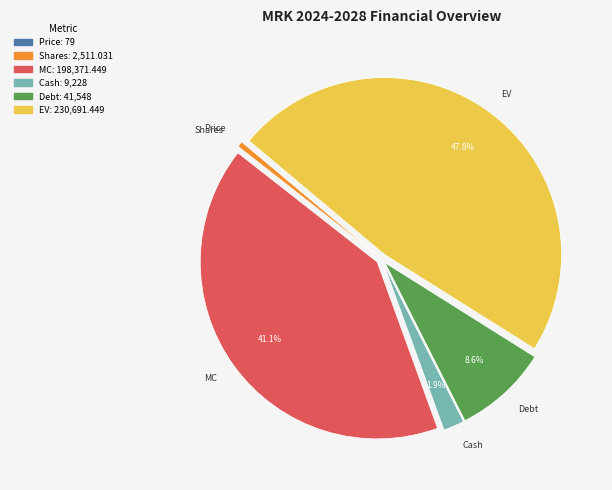

Approximately how many times larger is the value at Cash compared to Shares?

3.7